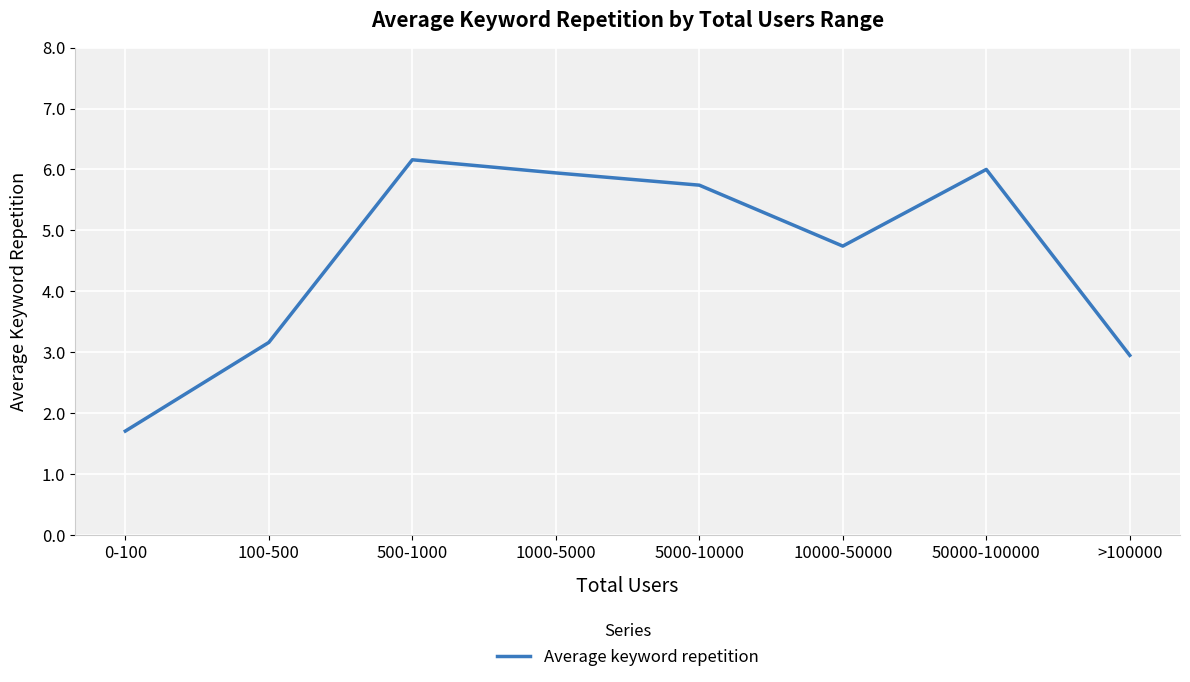

What position from the left is 1000-5000?

4